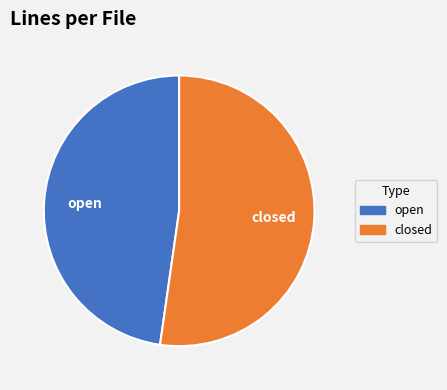

Is the sum of closed and open greater than half?

Yes